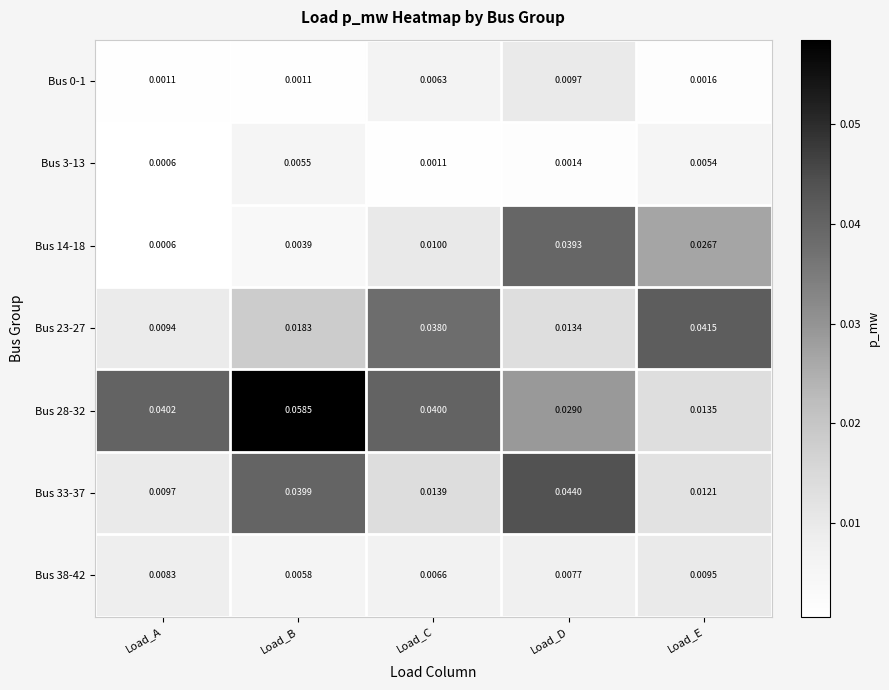

At how many categories does at least one series exceed 0?

5